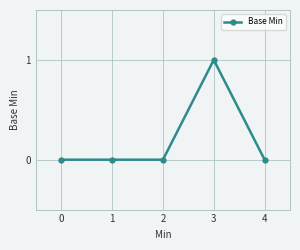

True or false: the data shows 0 at 0.

True